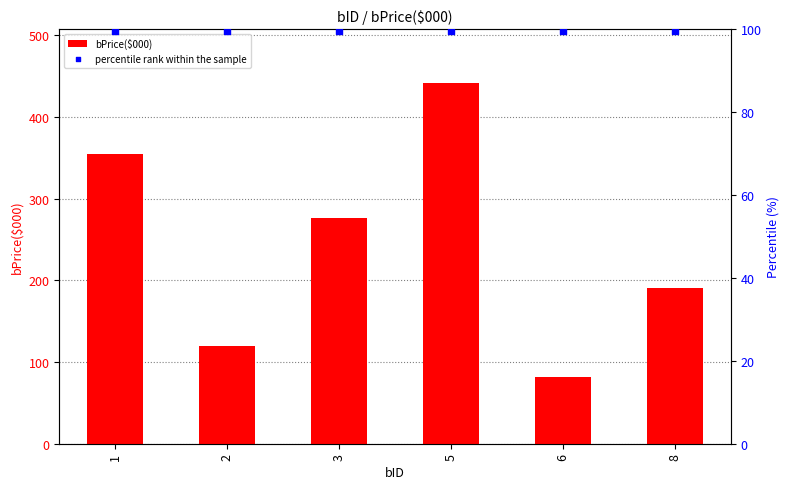

Which series has the largest total across all categories?

bPrice($000)